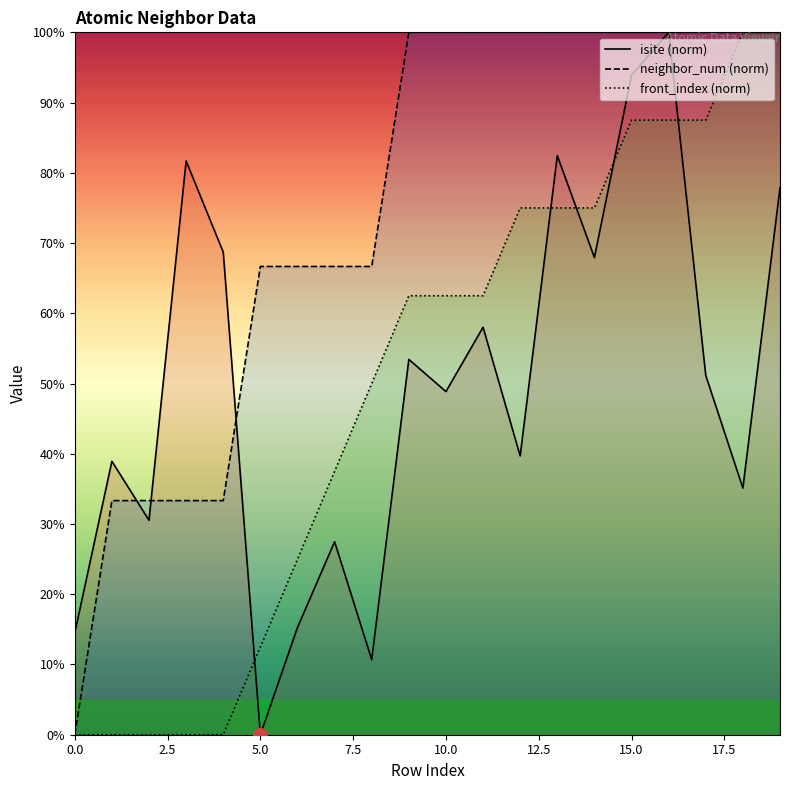

Between 13 and 4, which is larger?

13